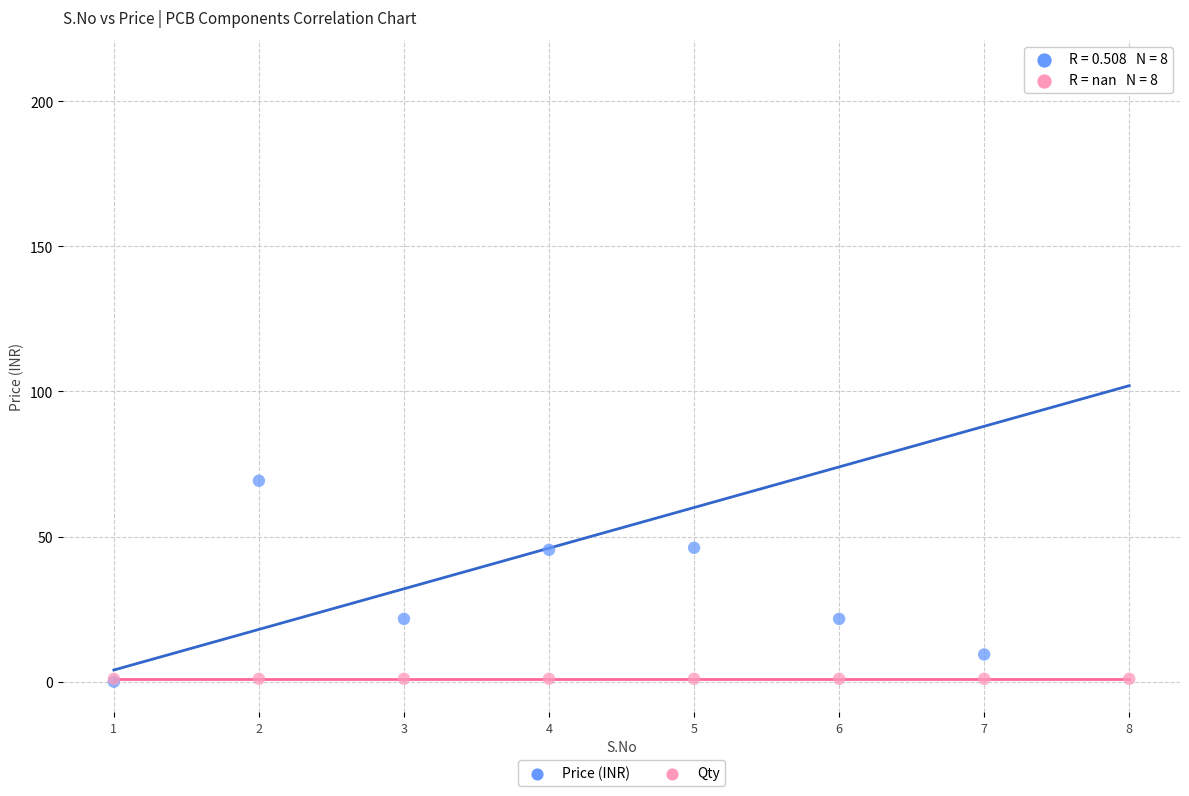

What are all the series names shown in the legend?

Price (INR), Qty